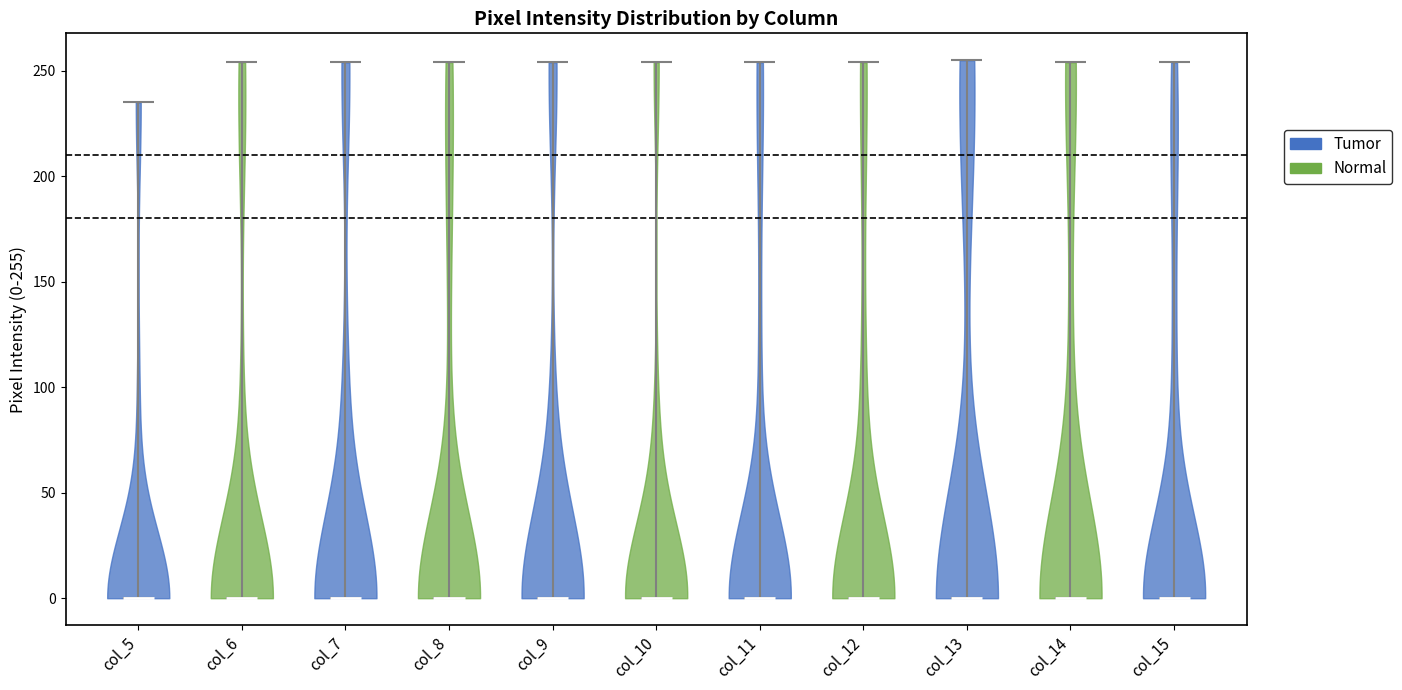

Reading left to right, read every violin against the y-axis: where its median line is, and the lowest and highest points it reaches. The values are not printed on the chart, so give them approximately, as read against the axis.

col_5: median line 0, lowest point 0, highest point 235
col_6: median line 0, lowest point 0, highest point 255
col_7: median line 0, lowest point 0, highest point 255
col_8: median line 0, lowest point 0, highest point 255
col_9: median line 0, lowest point 0, highest point 255
col_10: median line 0, lowest point 0, highest point 255
col_11: median line 0, lowest point 0, highest point 255
col_12: median line 0, lowest point 0, highest point 255
col_13: median line 0, lowest point 0, highest point 255
col_14: median line 0, lowest point 0, highest point 255
col_15: median line 0, lowest point 0, highest point 255